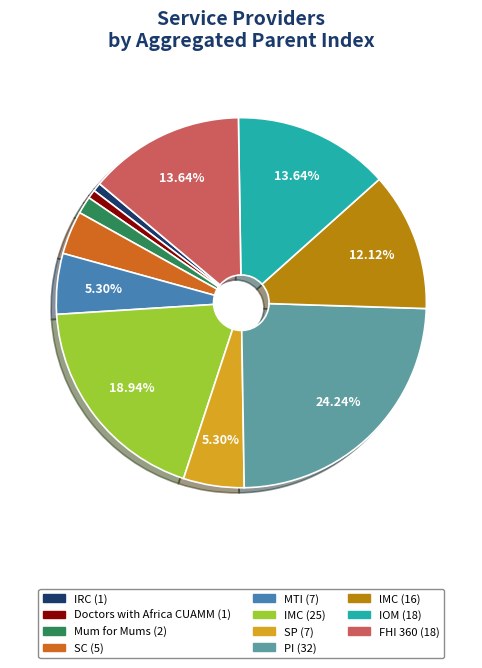

Does any single category account for the majority?

No